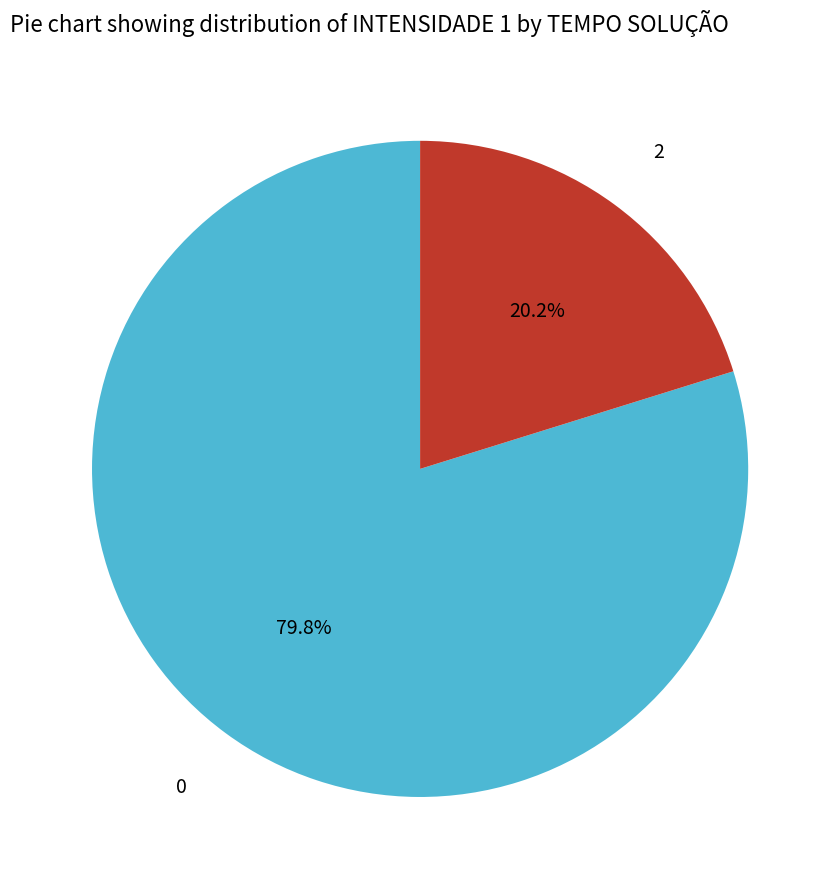

To the nearest percent, what portion does 2 represent?

20%